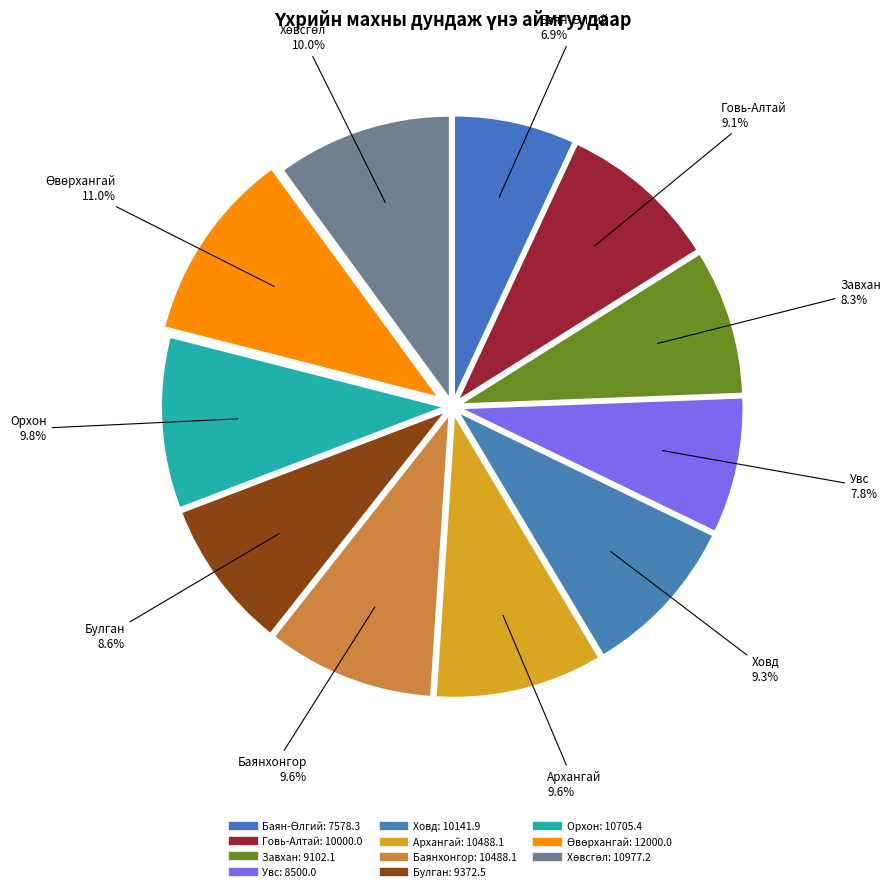

Count the number of slices in the pie.

11